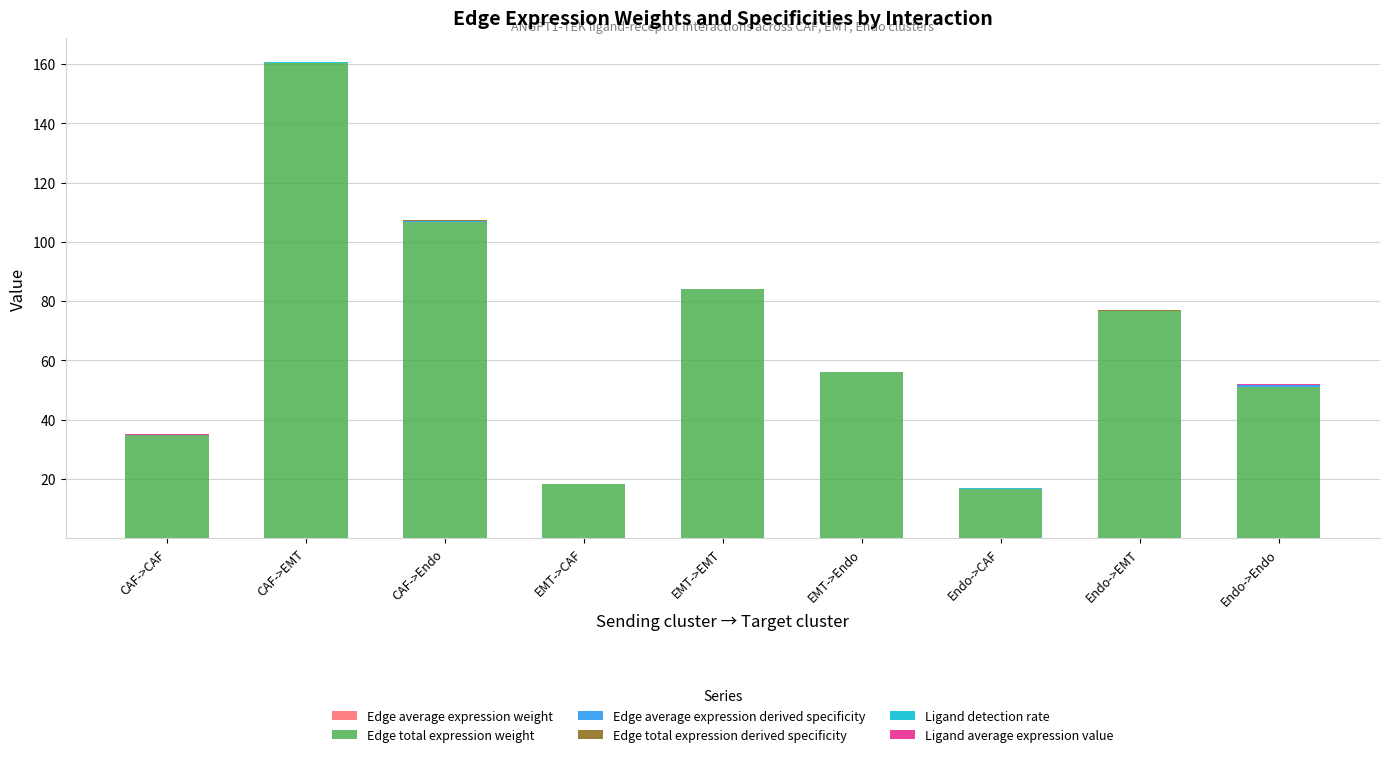

At which category is the sum across all series the highest?

CAF->EMT